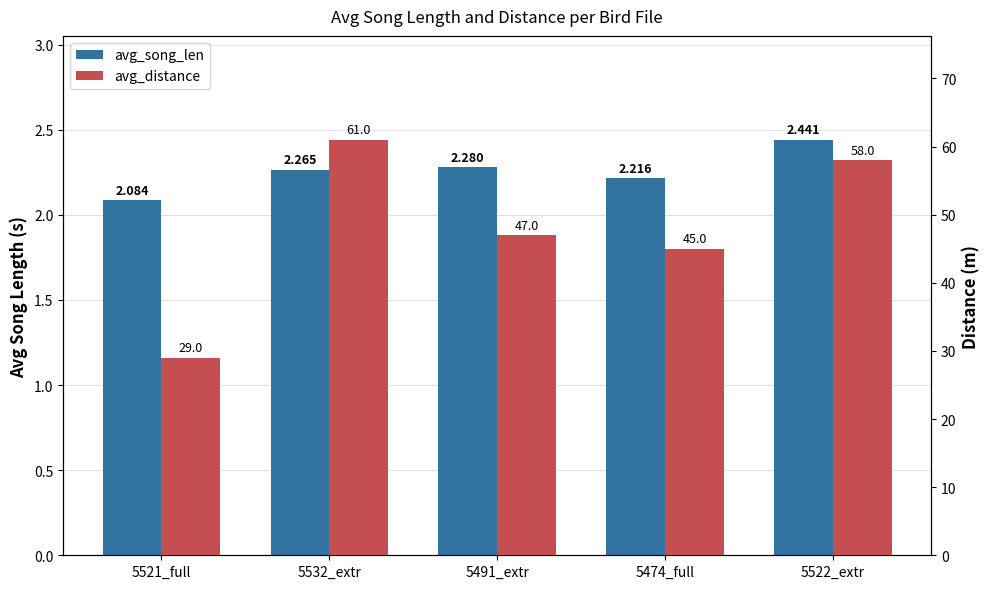

List the series in order of their overall mean, highest first.

avg_distance, avg_song_len